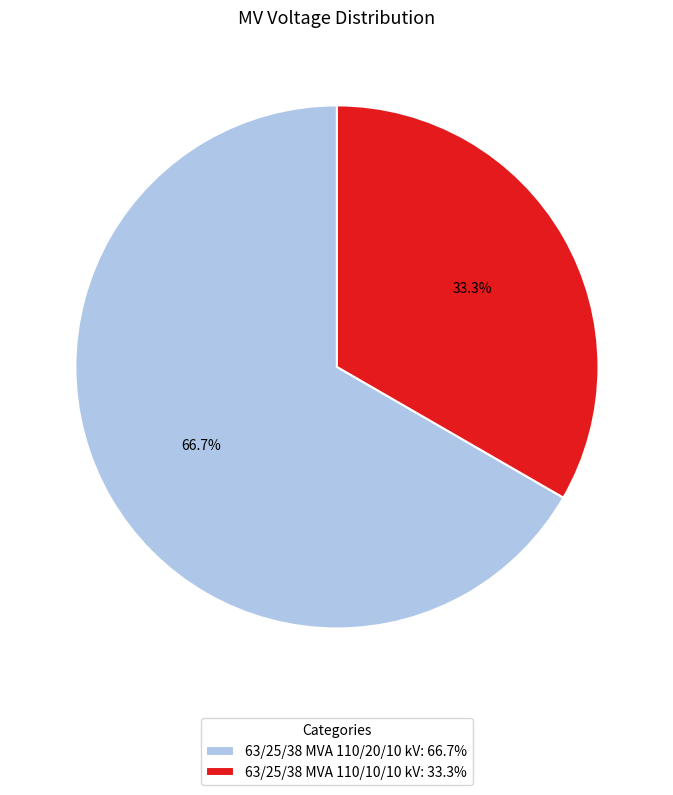

How many segments does this pie chart have?

2